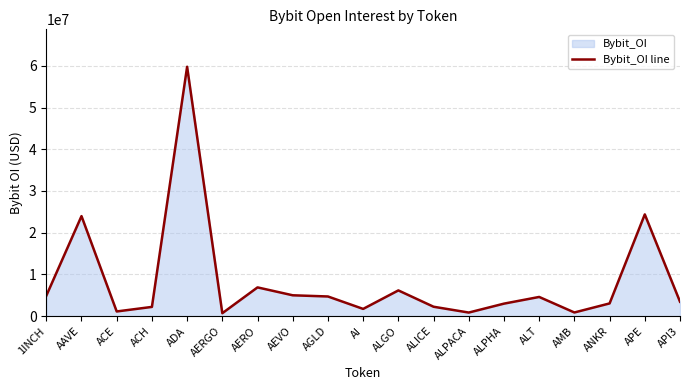

How many points are lower than both their immediate neighbors (excluding endpoints)?

5